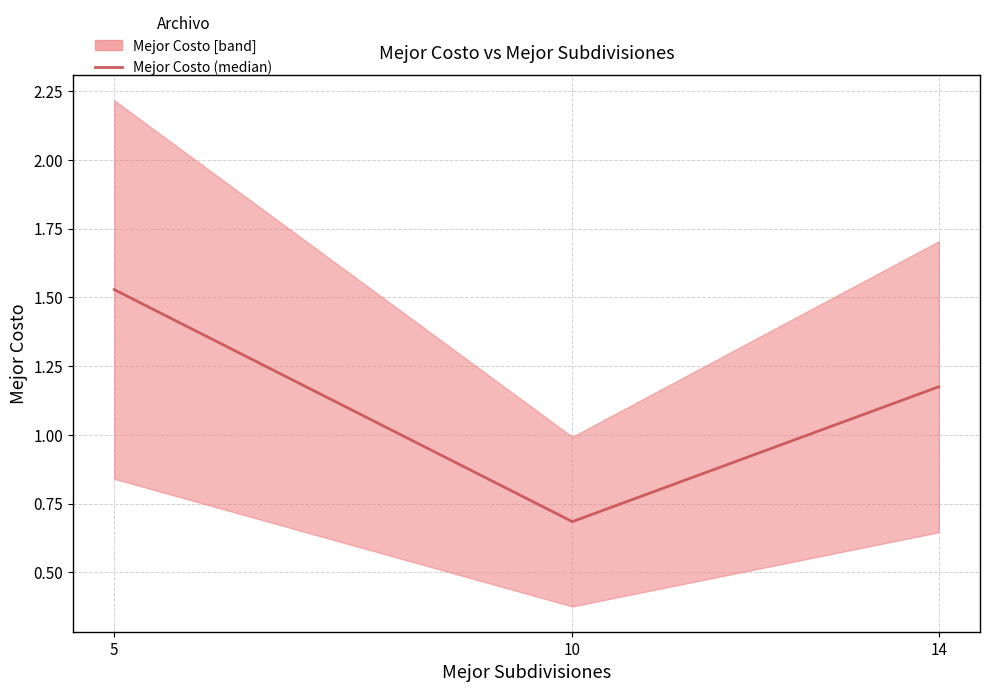

What is the value of the 1st point from the left?

1.5